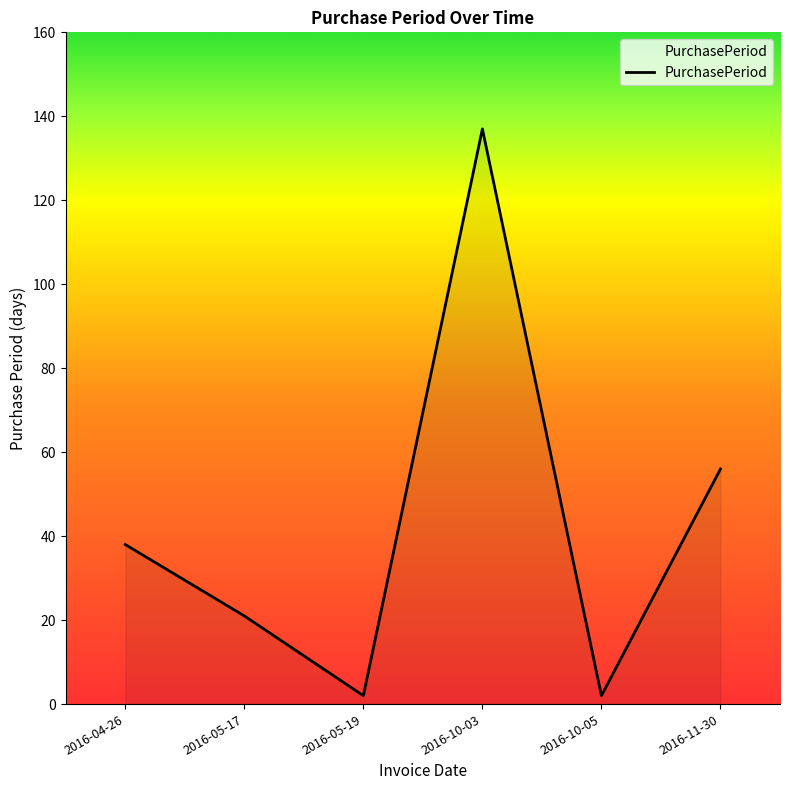

What is the difference between the maximum and minimum values?

135